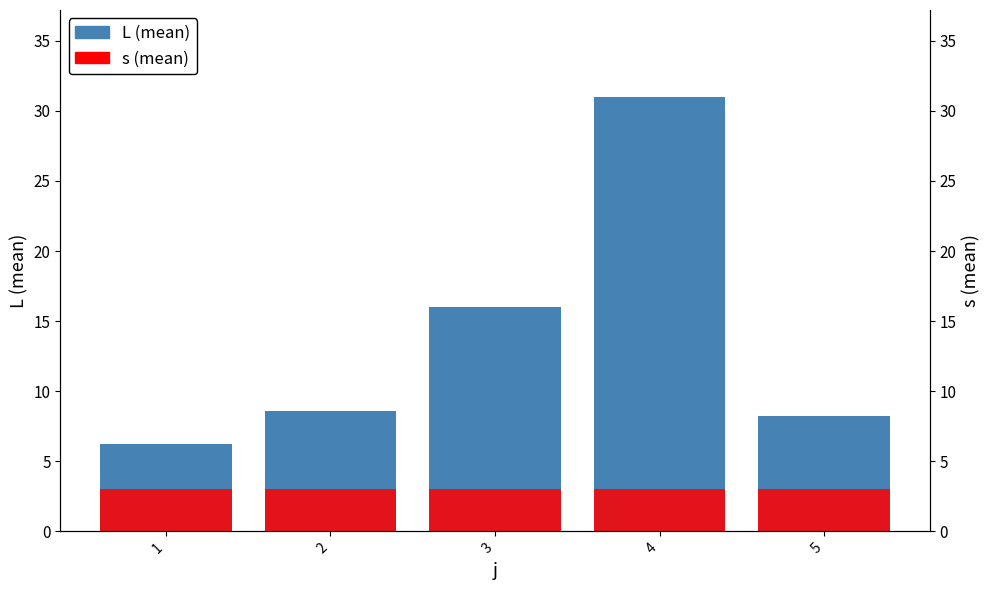

Which series has the largest total across all categories?

L (mean)